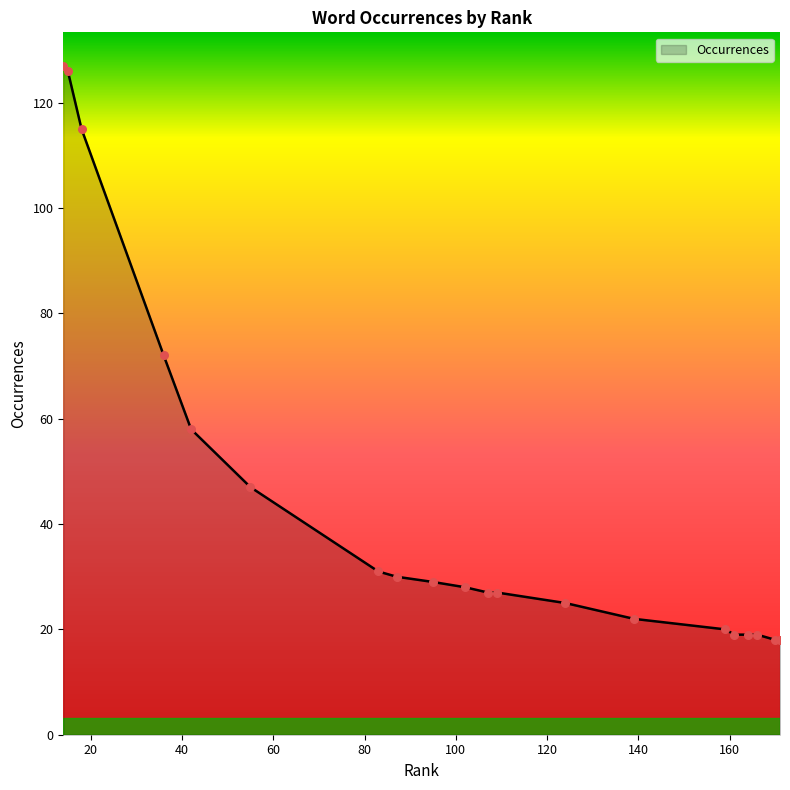

What is the difference between the maximum and minimum values?

109